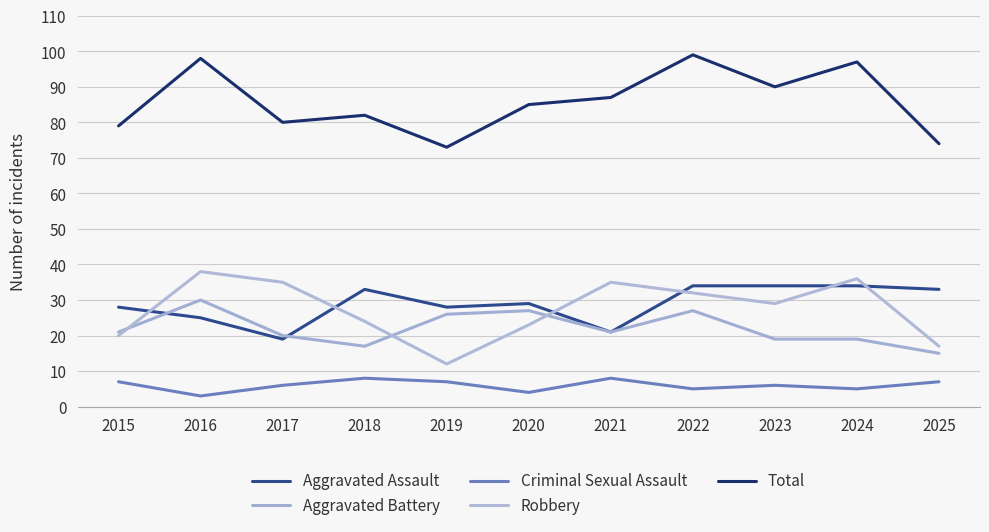

What is the spread (max minus min) of values at 2018?

74